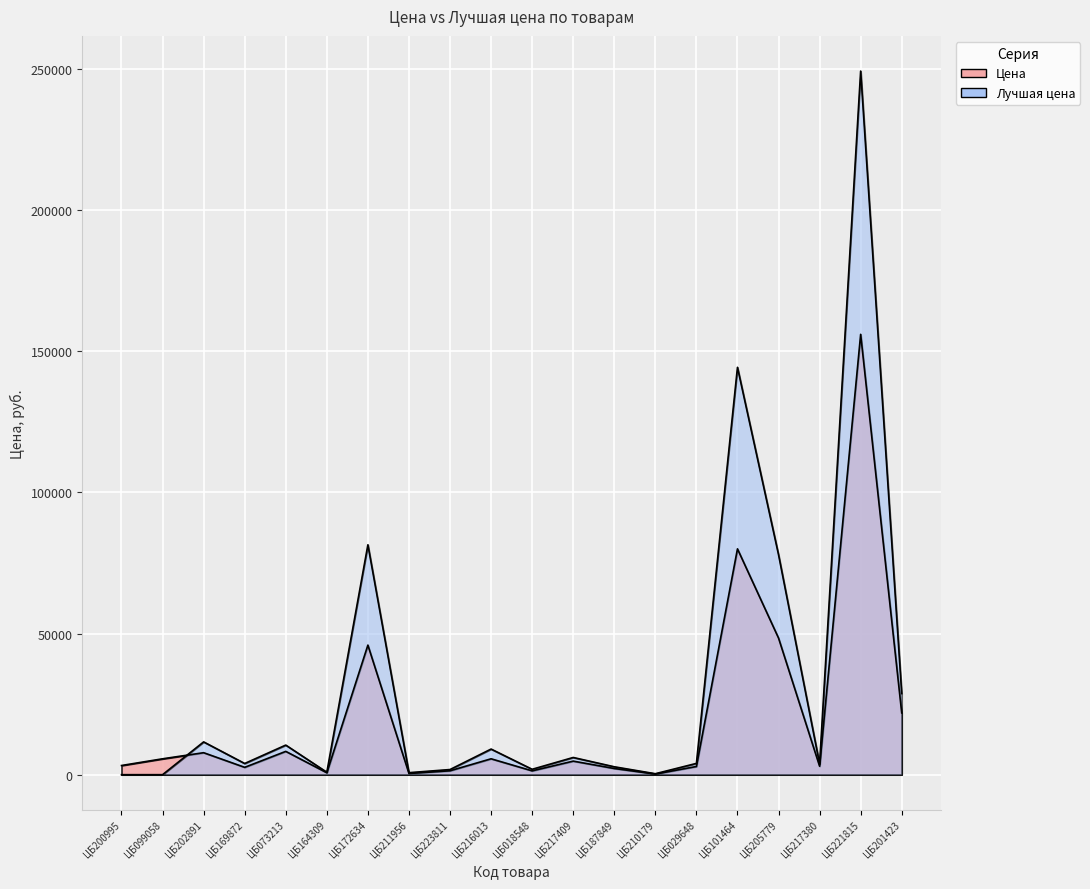

What is the approximate value of Цена at ЦБ187849?

2190.0